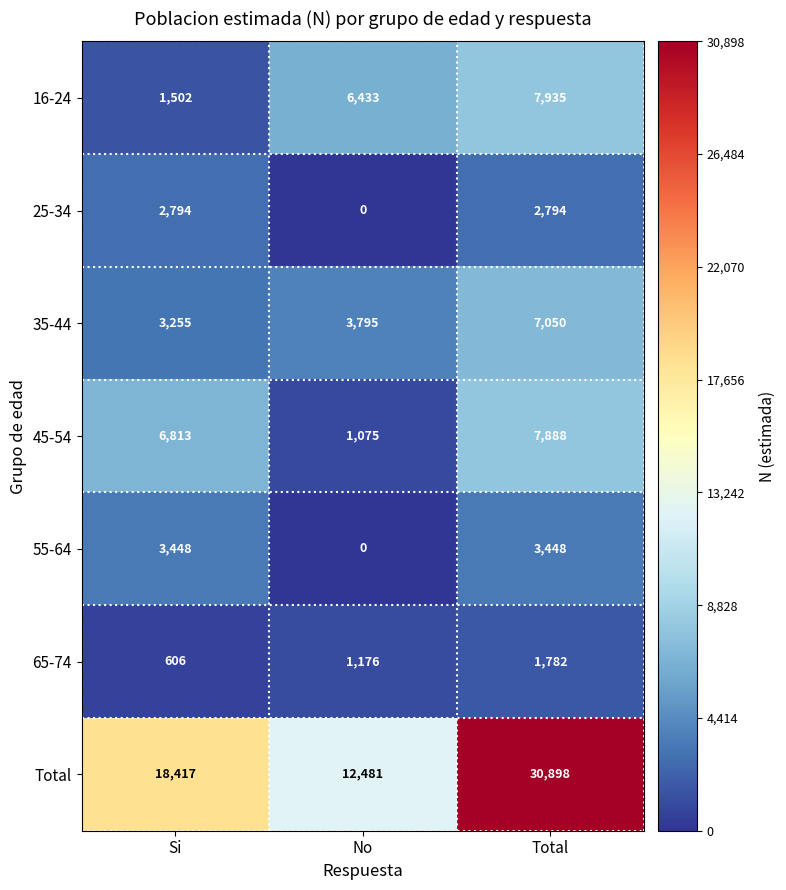

Reading left to right, list all the values displayed in this chart.

16-24: Si=1502	No=6433	Total=7935
25-34: Si=2794	No=0	Total=2794
35-44: Si=3255	No=3795	Total=7050
45-54: Si=6813	No=1075	Total=7888
55-64: Si=3448	No=0	Total=3448
65-74: Si=606	No=1176	Total=1782
Total: Si=18417	No=12481	Total=30898